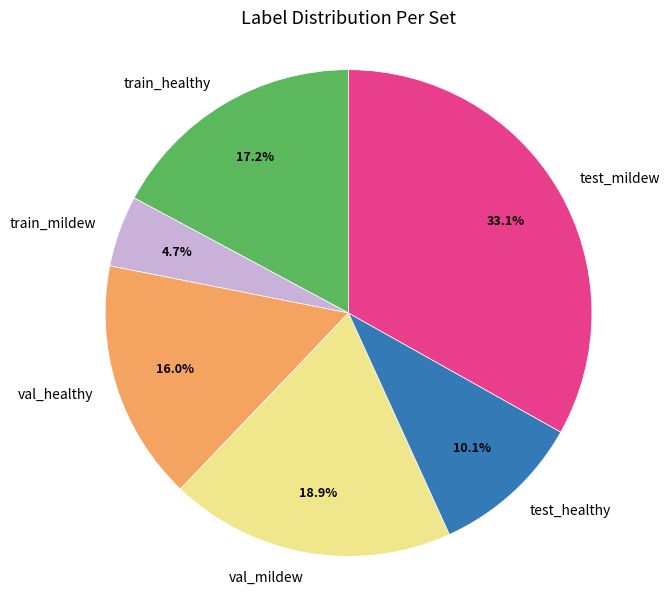

Which has a higher value, train_healthy or val_healthy?

train_healthy